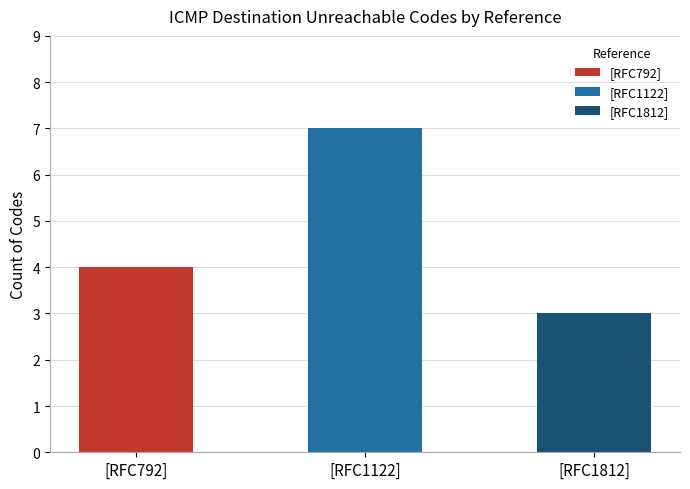

Which series has the largest total across all categories?

[RFC1122]